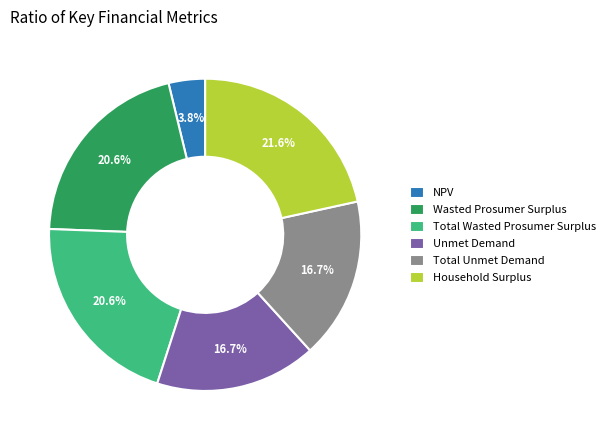

Count the number of slices in the pie.

6